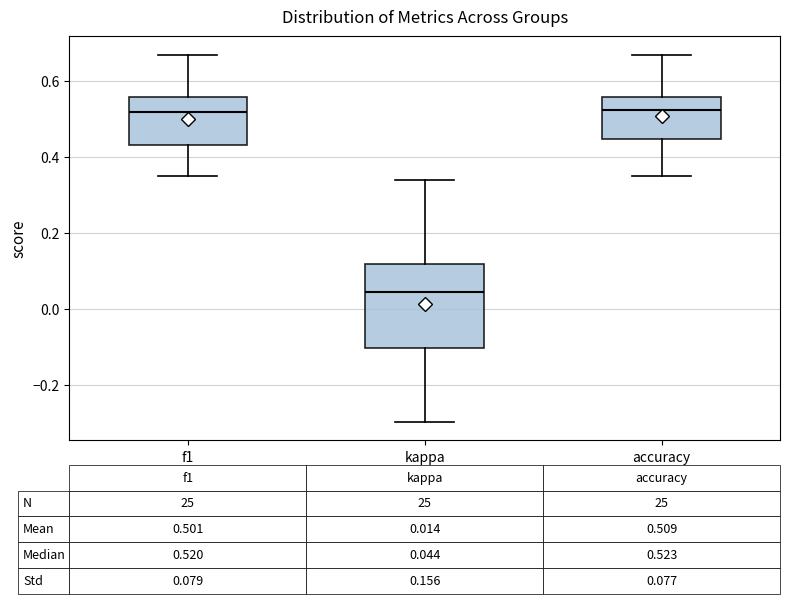

Which box is the tallest, from its lower edge to its upper edge?

kappa